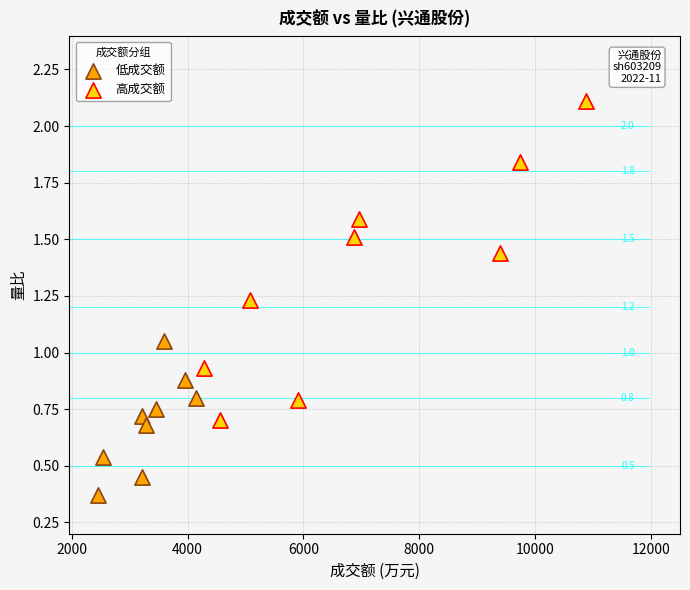

Which series reaches the maximum Y coordinate?

高成交额